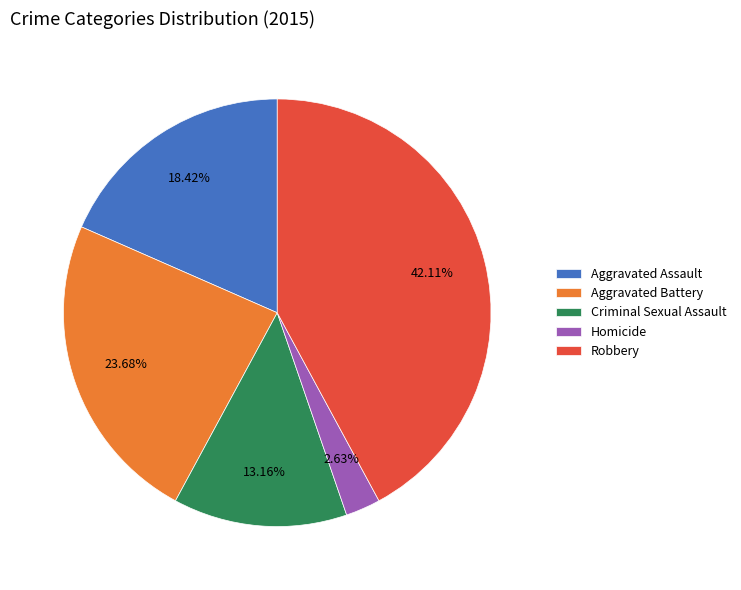

Rank the categories by value from highest to lowest.

Robbery, Aggravated Battery, Aggravated Assault, Criminal Sexual Assault, Homicide